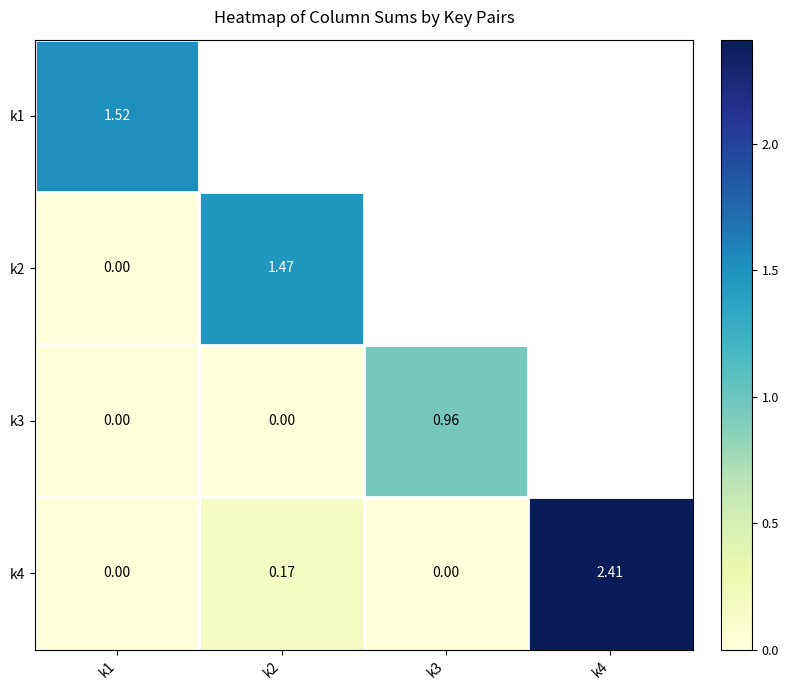

At which label is k4 closest to 1?

k2